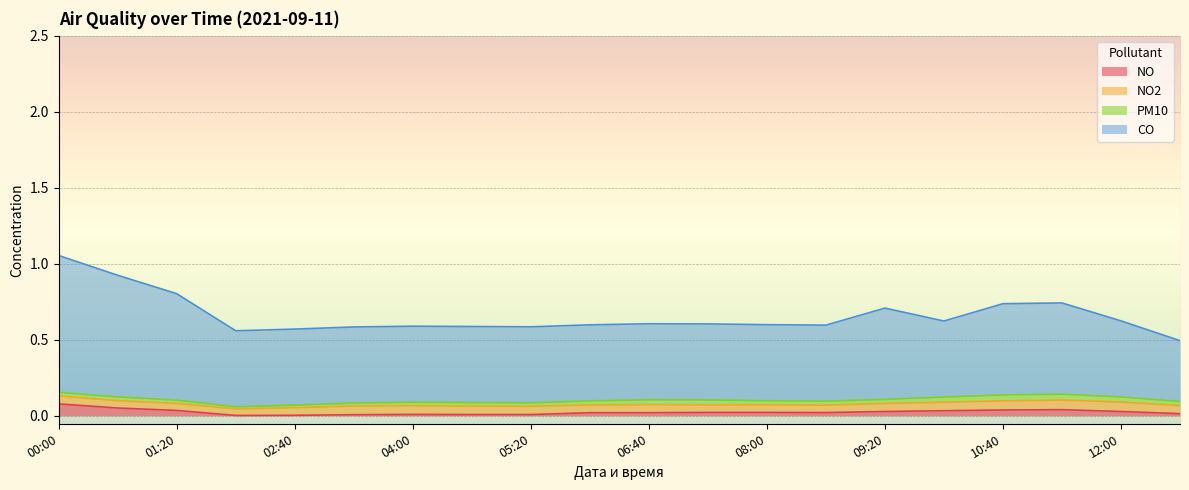

Is it true that CO equals 0.6 at 08:00?

True